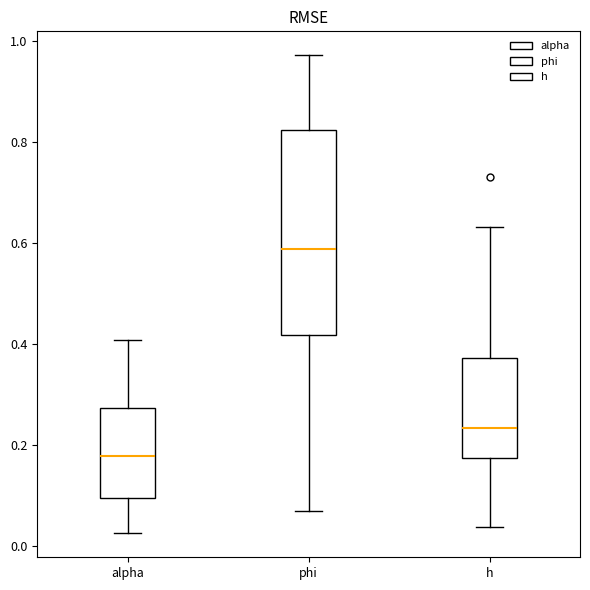

Which box's median line is the lowest?

alpha